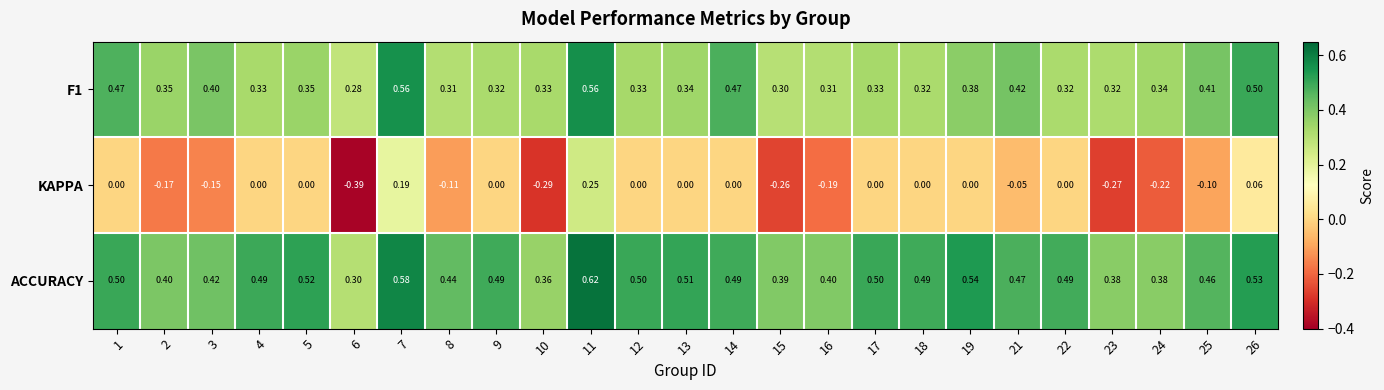

Which series has the largest range (max minus min)?

KAPPA